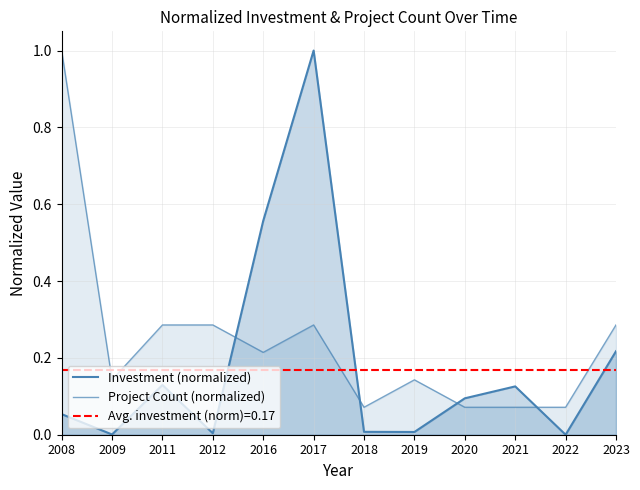

Reading left to right, list all the values displayed in this chart.

Investment (normalized): 0.1	0.0	0.1	0.0	0.6	1.0	0.0	0.0	0.1	0.1	0.0	0.2
Project Count (normalized): 1.0	0.1	0.3	0.3	0.2	0.3	0.1	0.1	0.1	0.1	0.1	0.3